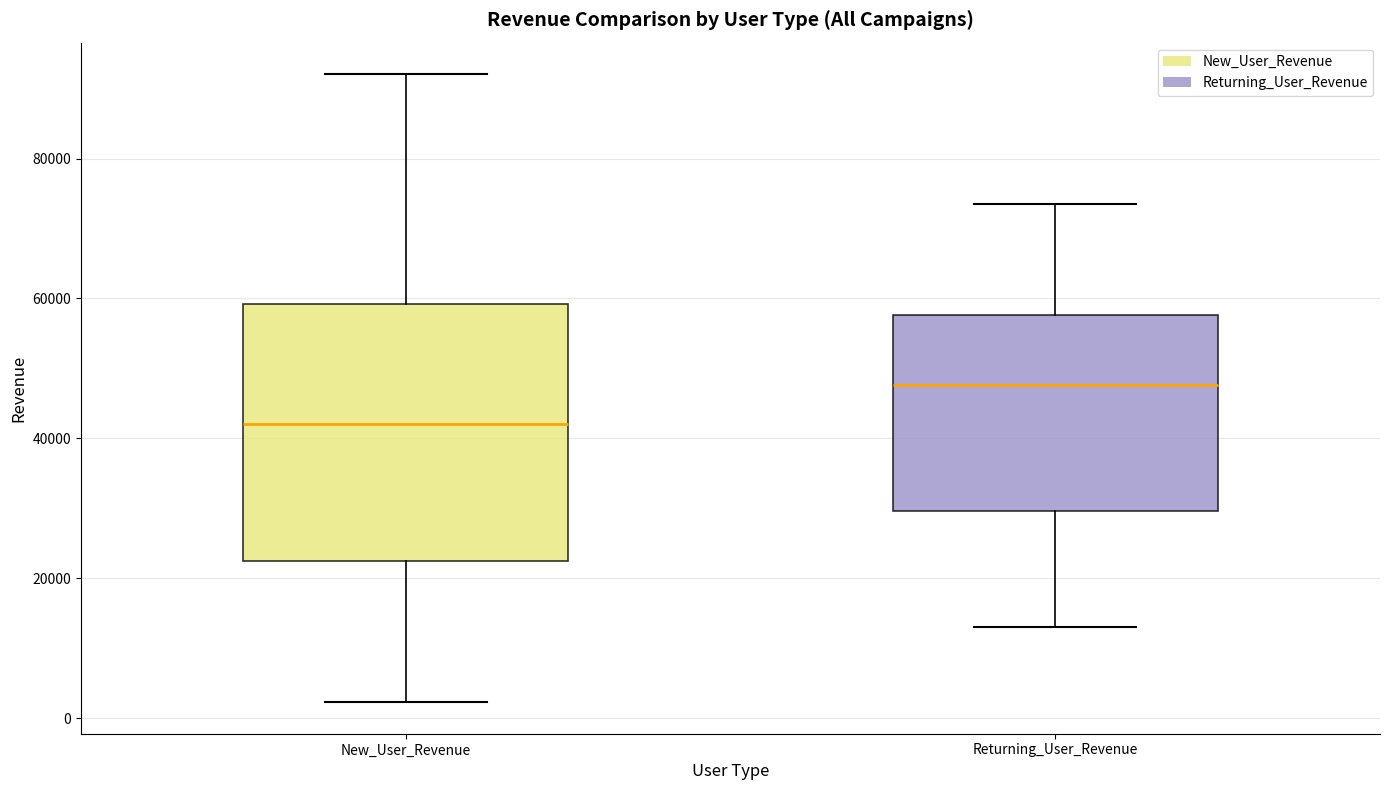

Comparing the boxes themselves (not the whiskers), which one is the tallest?

New_User_Revenue